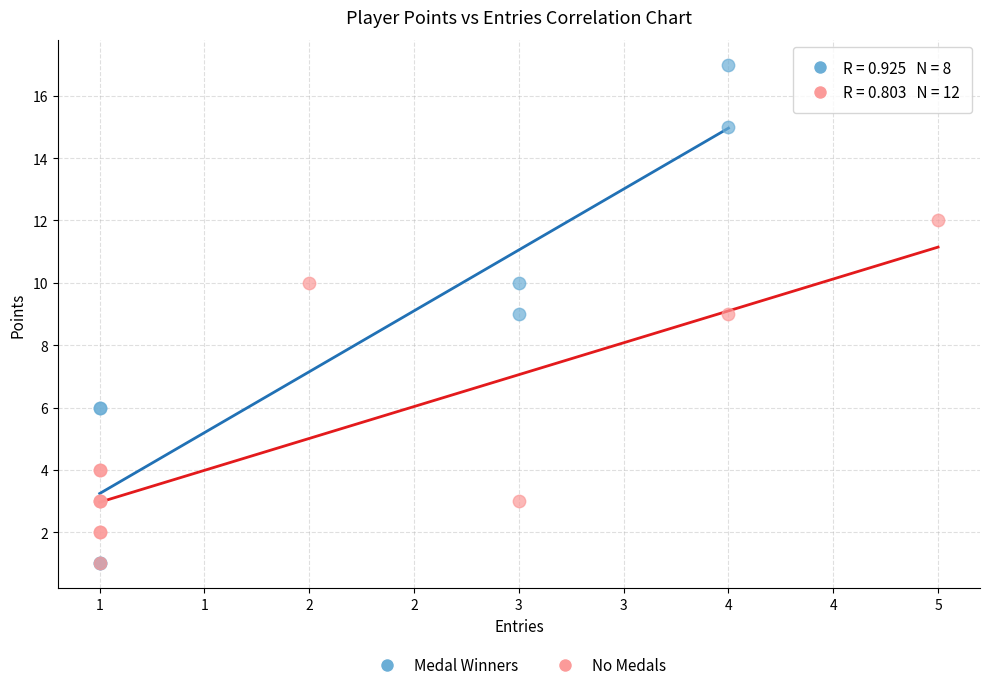

What are all the series names shown in the legend?

Medal Winners, No Medals